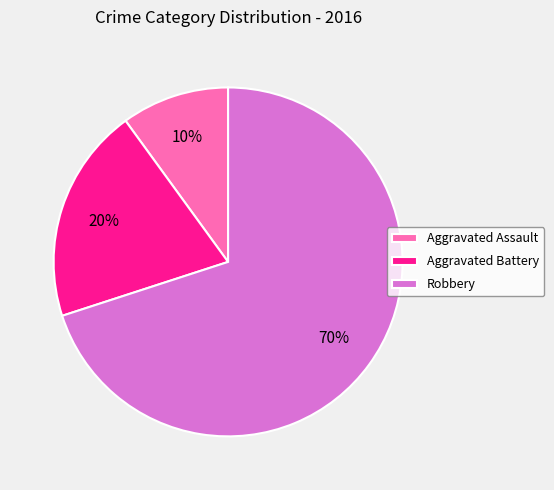

Which category accounts for the majority?

Robbery